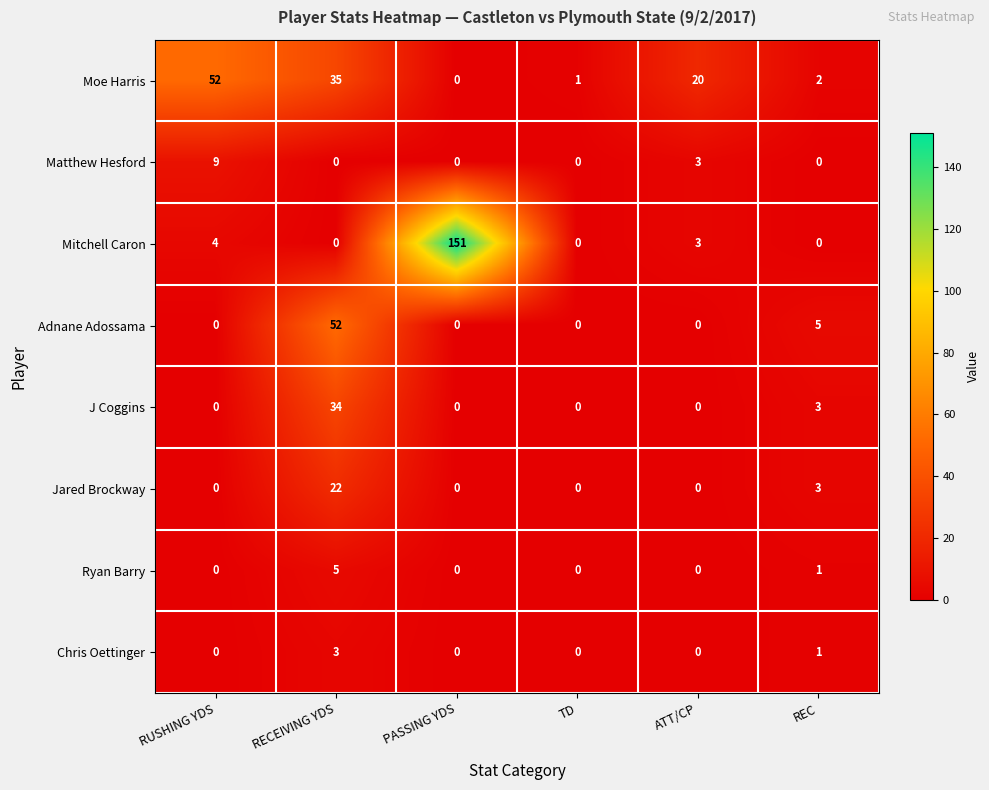

What is the spread (max minus min) of values at RUSHING YDS?

52